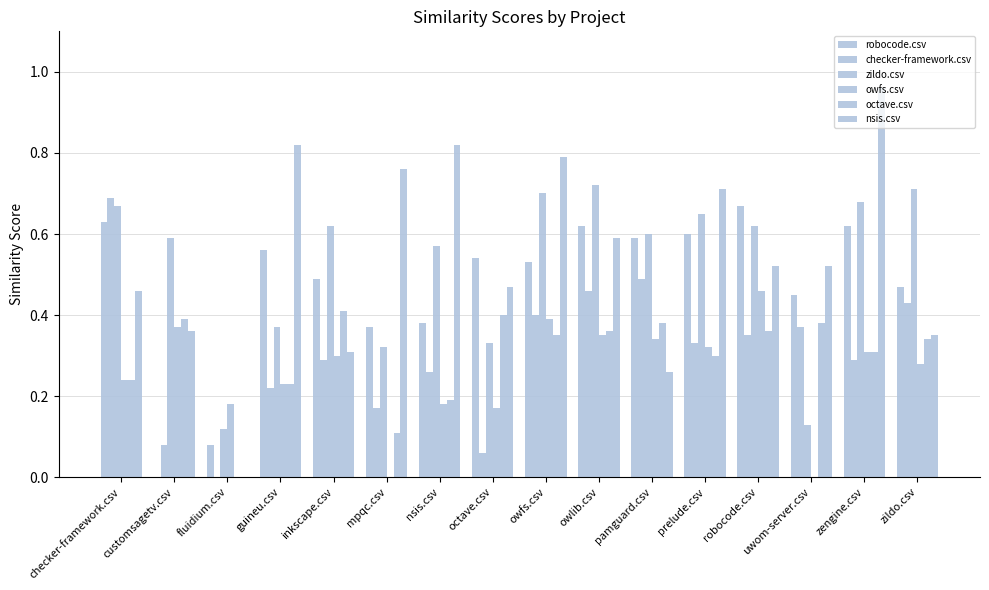

Reading left to right, extract all data points from this chart.

robocode.csv: checker-framework.csv=0.6	customsagetv.csv=0.0	fluidium.csv=0.1	guineu.csv=0.6	inkscape.csv=0.5	mpqc.csv=0.4	nsis.csv=0.4	octave.csv=0.5	owfs.csv=0.5	owlib.csv=0.6	pamguard.csv=0.6	prelude.csv=0.6	robocode.csv=0.7	uwom-server.csv=0.5	zengine.csv=0.6	zildo.csv=0.5
checker-framework.csv: checker-framework.csv=0.7	customsagetv.csv=0.1	fluidium.csv=0.0	guineu.csv=0.2	inkscape.csv=0.3	mpqc.csv=0.2	nsis.csv=0.3	octave.csv=0.1	owfs.csv=0.4	owlib.csv=0.5	pamguard.csv=0.5	prelude.csv=0.3	robocode.csv=0.3	uwom-server.csv=0.4	zengine.csv=0.3	zildo.csv=0.4
zildo.csv: checker-framework.csv=0.7	customsagetv.csv=0.6	fluidium.csv=0.1	guineu.csv=0.4	inkscape.csv=0.6	mpqc.csv=0.3	nsis.csv=0.6	octave.csv=0.3	owfs.csv=0.7	owlib.csv=0.7	pamguard.csv=0.6	prelude.csv=0.7	robocode.csv=0.6	uwom-server.csv=0.1	zengine.csv=0.7	zildo.csv=0.7
owfs.csv: checker-framework.csv=0.2	customsagetv.csv=0.4	fluidium.csv=0.2	guineu.csv=0.2	inkscape.csv=0.3	mpqc.csv=0.0	nsis.csv=0.2	octave.csv=0.2	owfs.csv=0.4	owlib.csv=0.3	pamguard.csv=0.3	prelude.csv=0.3	robocode.csv=0.5	uwom-server.csv=0.0	zengine.csv=0.3	zildo.csv=0.3
octave.csv: checker-framework.csv=0.2	customsagetv.csv=0.4	fluidium.csv=0.0	guineu.csv=0.2	inkscape.csv=0.4	mpqc.csv=0.1	nsis.csv=0.2	octave.csv=0.4	owfs.csv=0.3	owlib.csv=0.4	pamguard.csv=0.4	prelude.csv=0.3	robocode.csv=0.4	uwom-server.csv=0.4	zengine.csv=0.3	zildo.csv=0.3
nsis.csv: checker-framework.csv=0.5	customsagetv.csv=0.4	fluidium.csv=0.0	guineu.csv=0.8	inkscape.csv=0.3	mpqc.csv=0.8	nsis.csv=0.8	octave.csv=0.5	owfs.csv=0.8	owlib.csv=0.6	pamguard.csv=0.3	prelude.csv=0.7	robocode.csv=0.5	uwom-server.csv=0.5	zengine.csv=1.0	zildo.csv=0.3